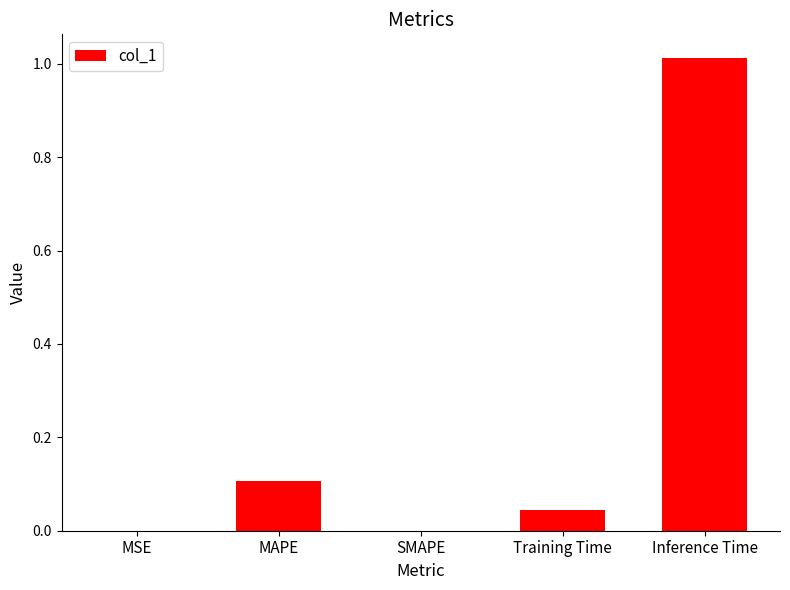

The chart shows a value of 0.0 at SMAPE. True or false?

True